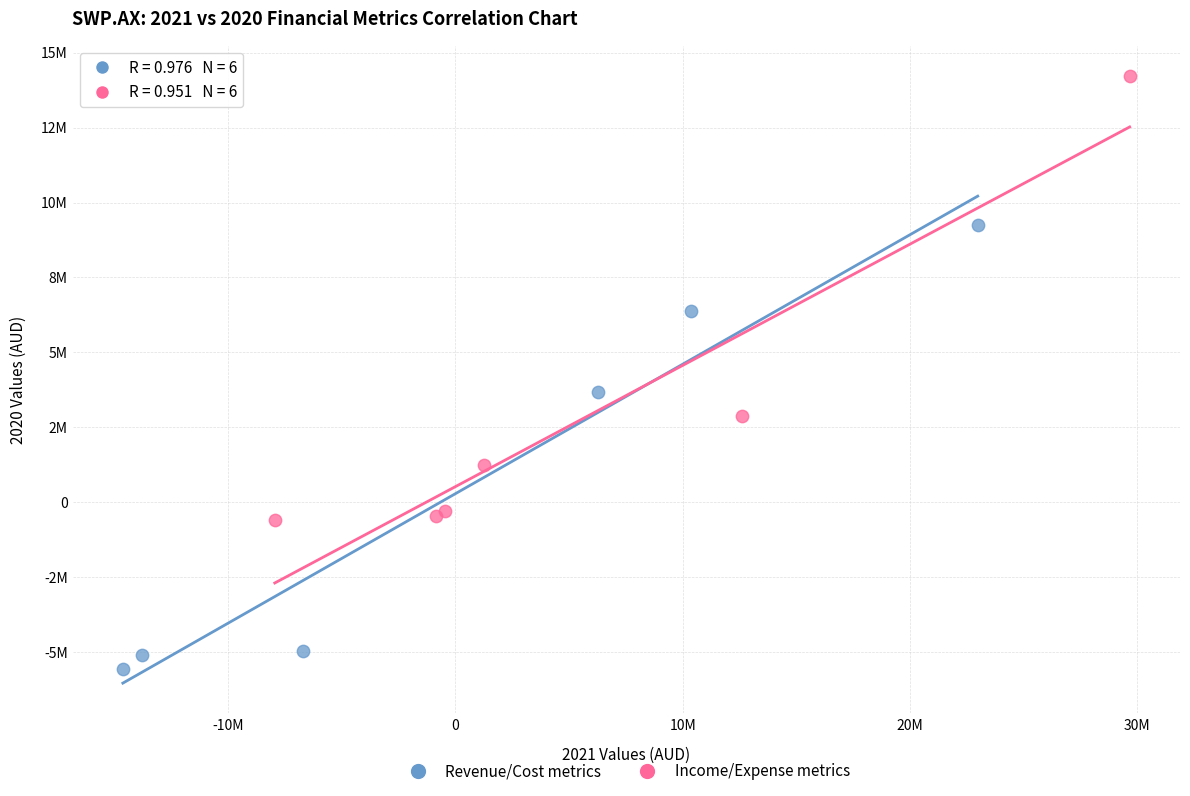

Which series contains the lowest Y value?

Revenue/Cost metrics